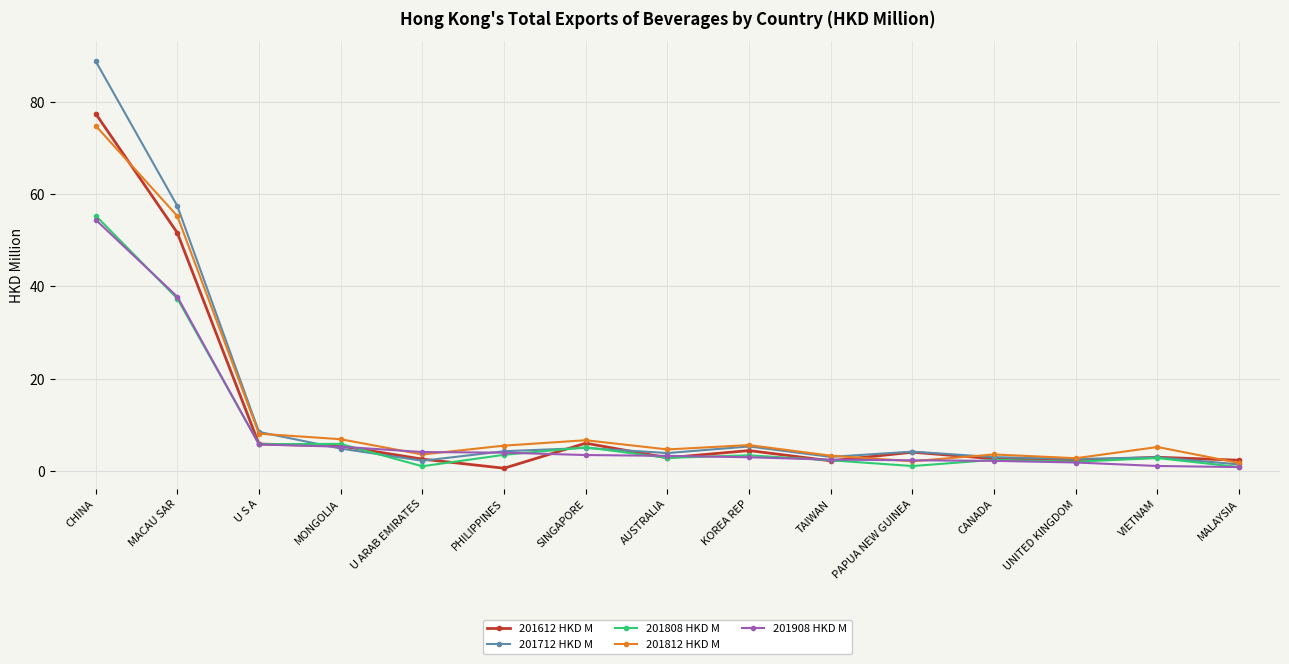

What is the value of the 201712 HKD M point at the 2nd from the left?

57.5